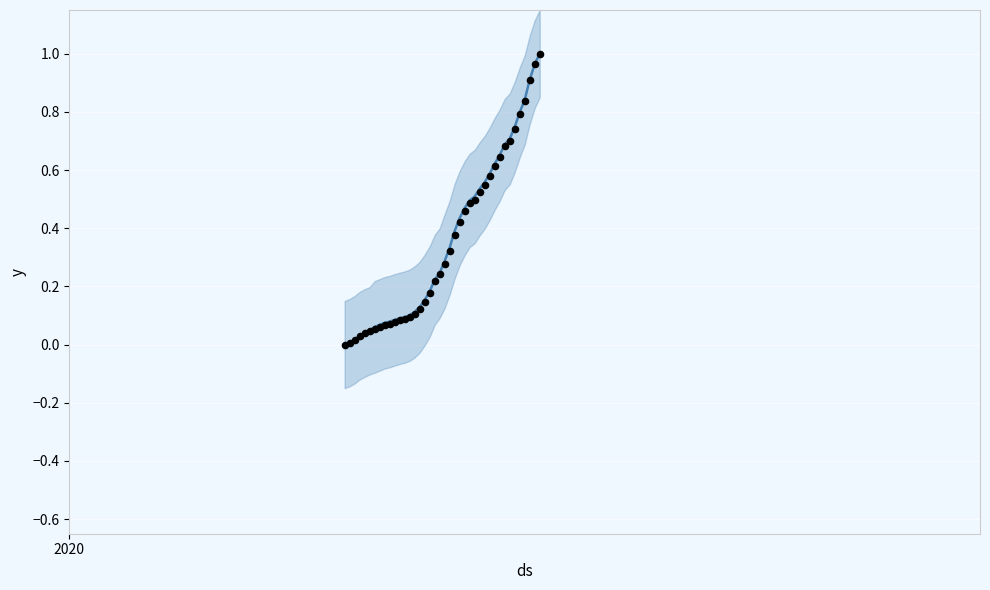

Is the value of CH at 1 greater than the value of GE at 33?

No